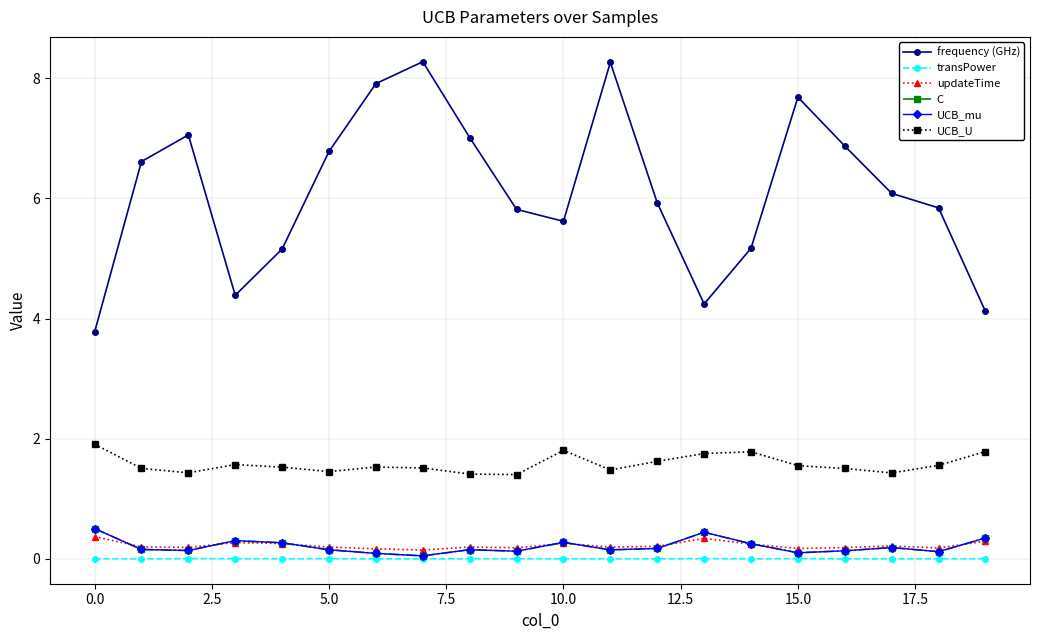

What is the average value of the UCB_U series?

1.6